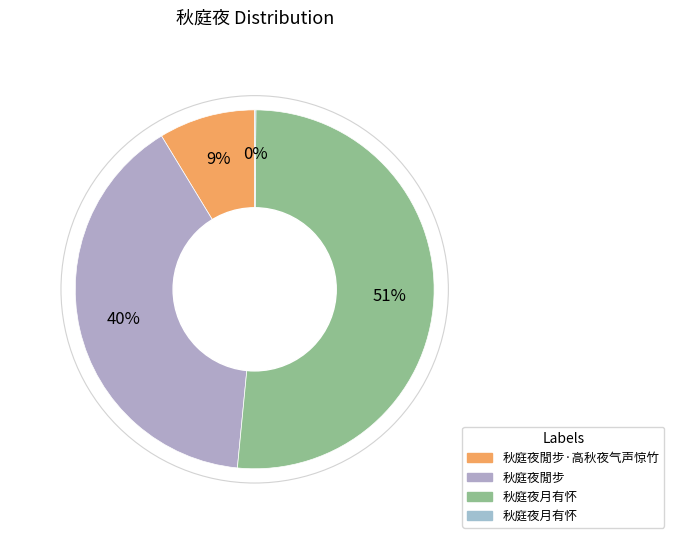

Count the number of slices in the pie.

4